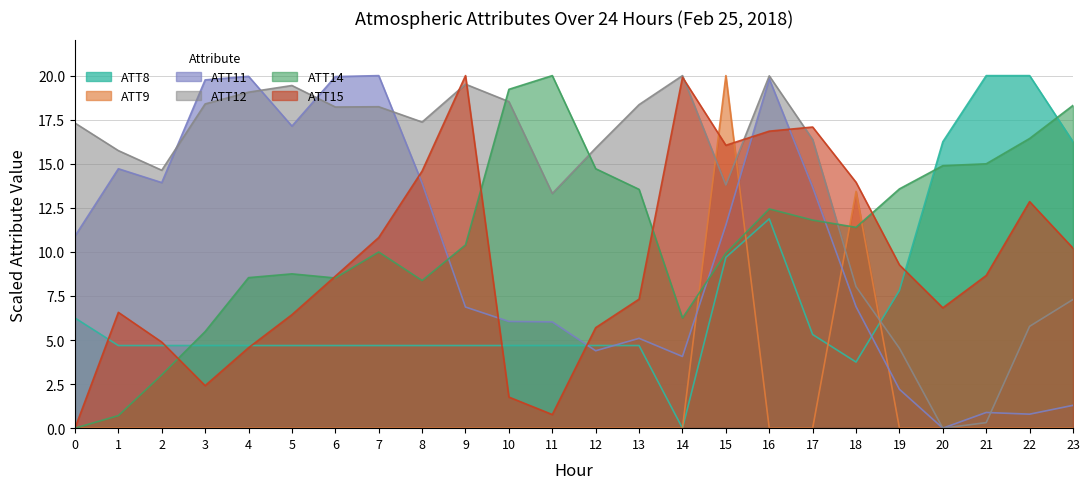

How many lines are shown in the chart?

6